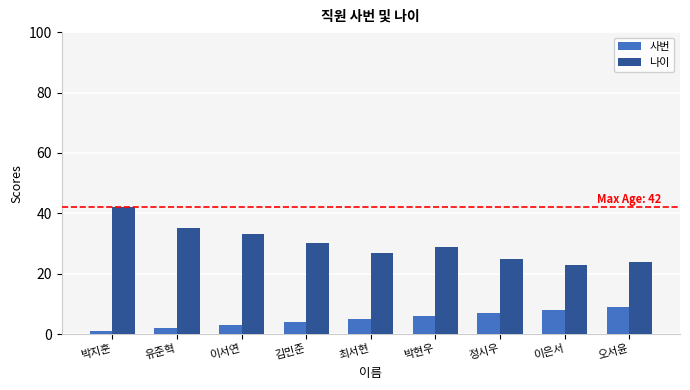

Rank the categories by 나이 value from highest to lowest.

박지훈, 유준혁, 이서연, 김민준, 박현우, 최서현, 정시우, 오서윤, 이은서